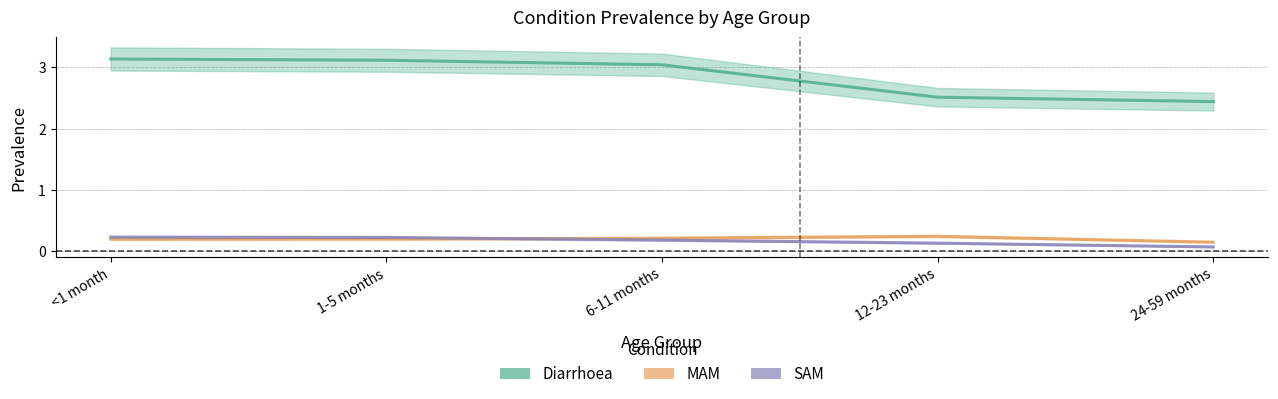

True or false: SAM and Diarrhoea intersect in this chart.

False